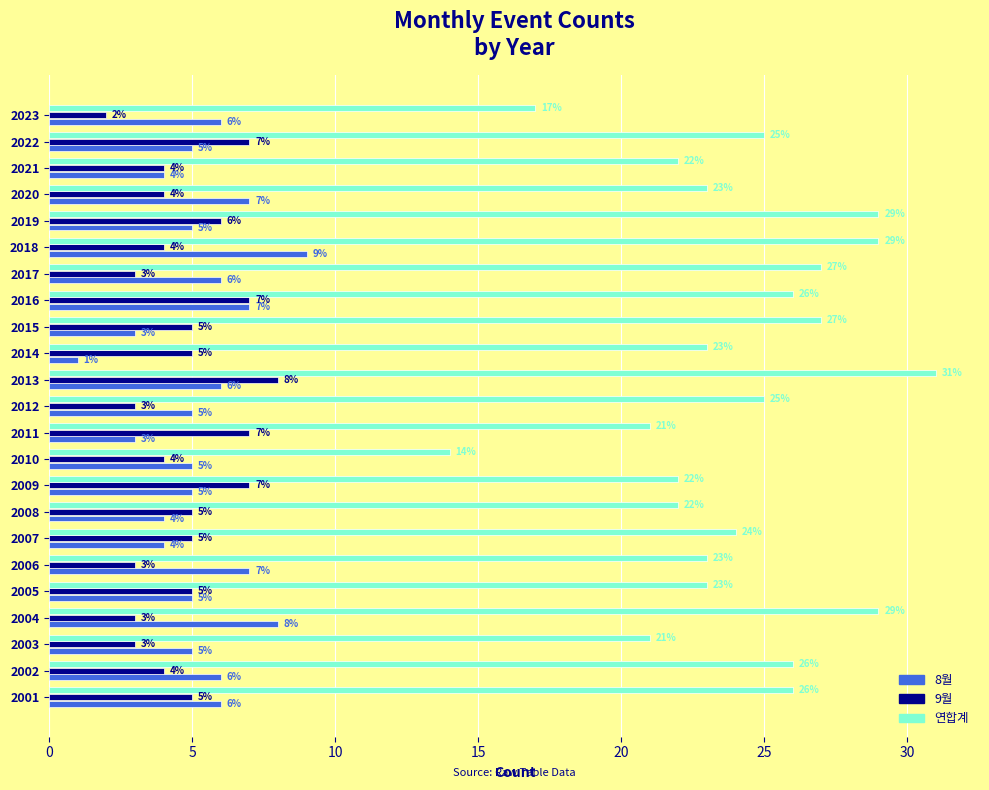

At which category is the sum across all series the highest?

2013